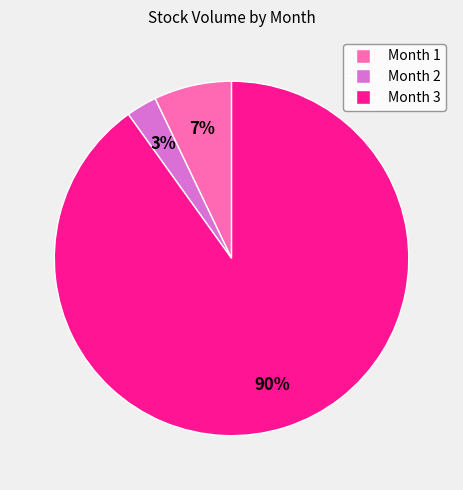

Is there any slice that represents more than half of the pie?

Yes